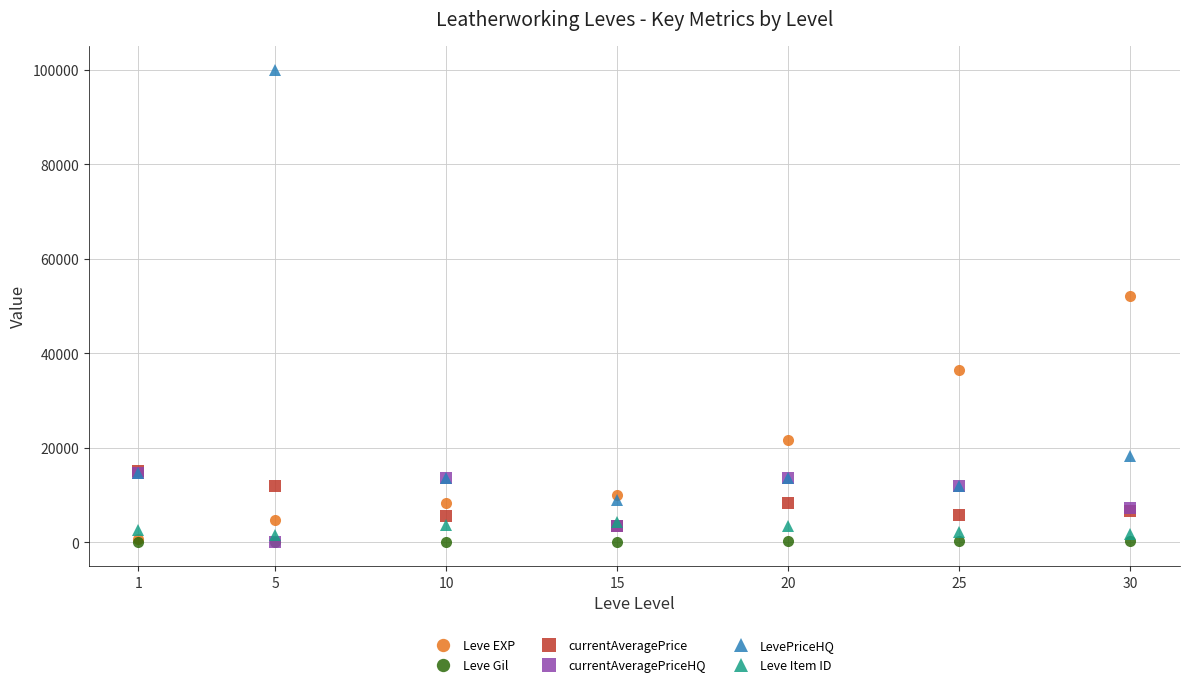

What is the value of the Leve EXP point at the 6th from the left?

36390